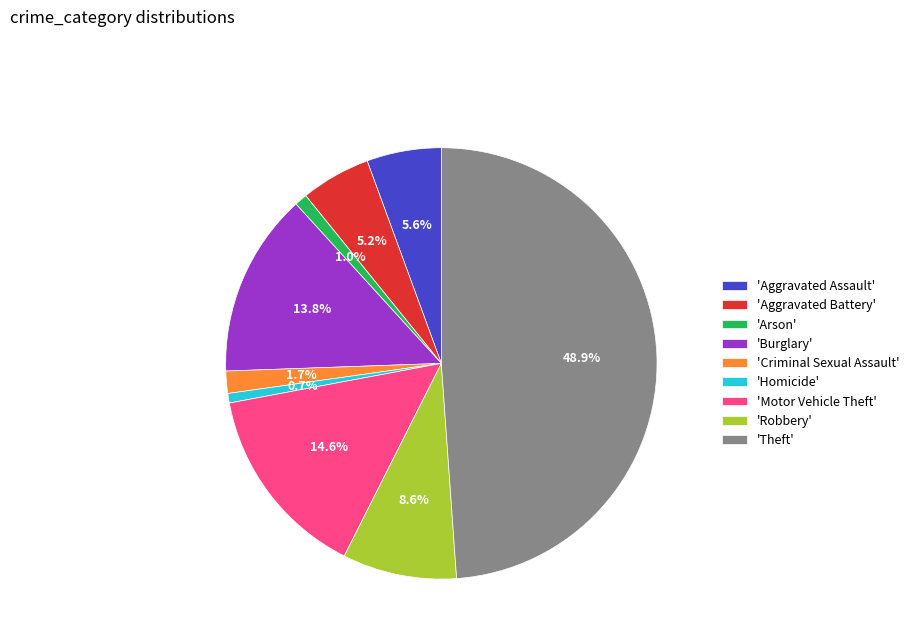

Does any single category account for the majority?

No